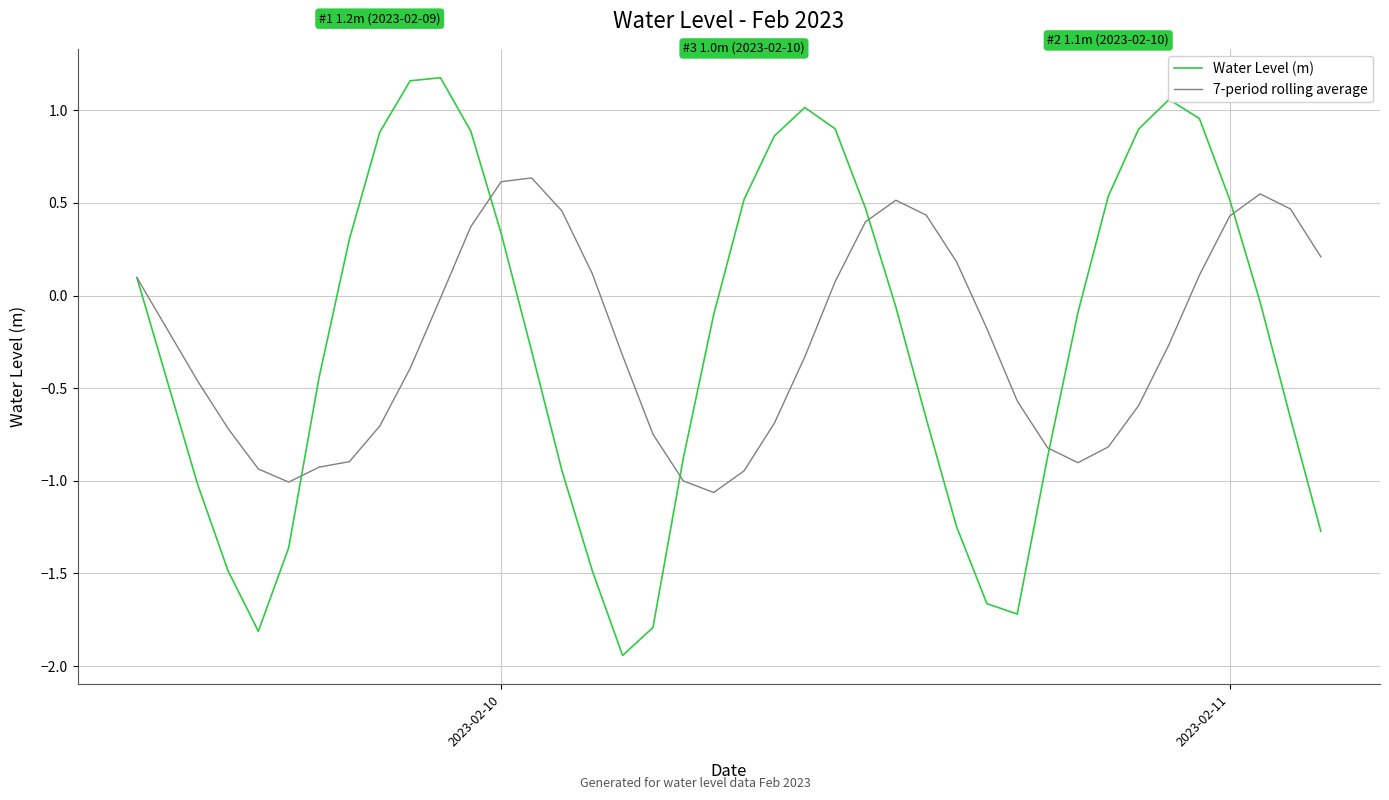

List the series in order of their peak value, lowest first.

7-period rolling average, Water Level (m)